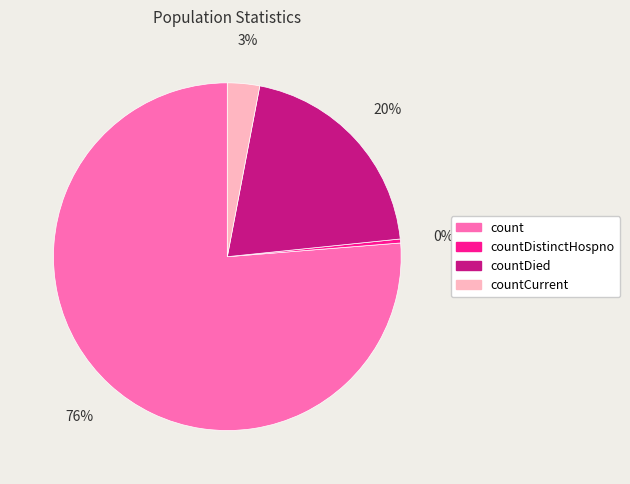

Which category has the biggest portion of the pie?

count